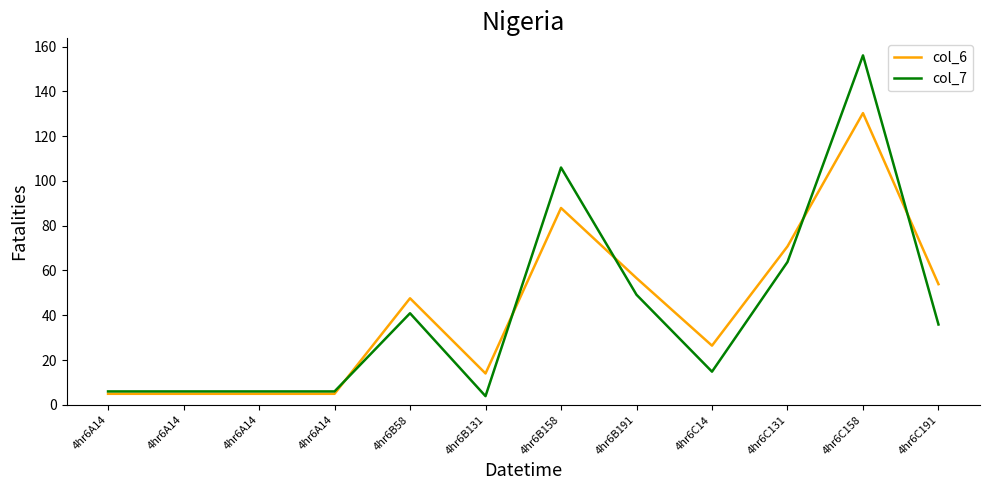

Where is col_6 nearest to the value 67?

4hr6C131